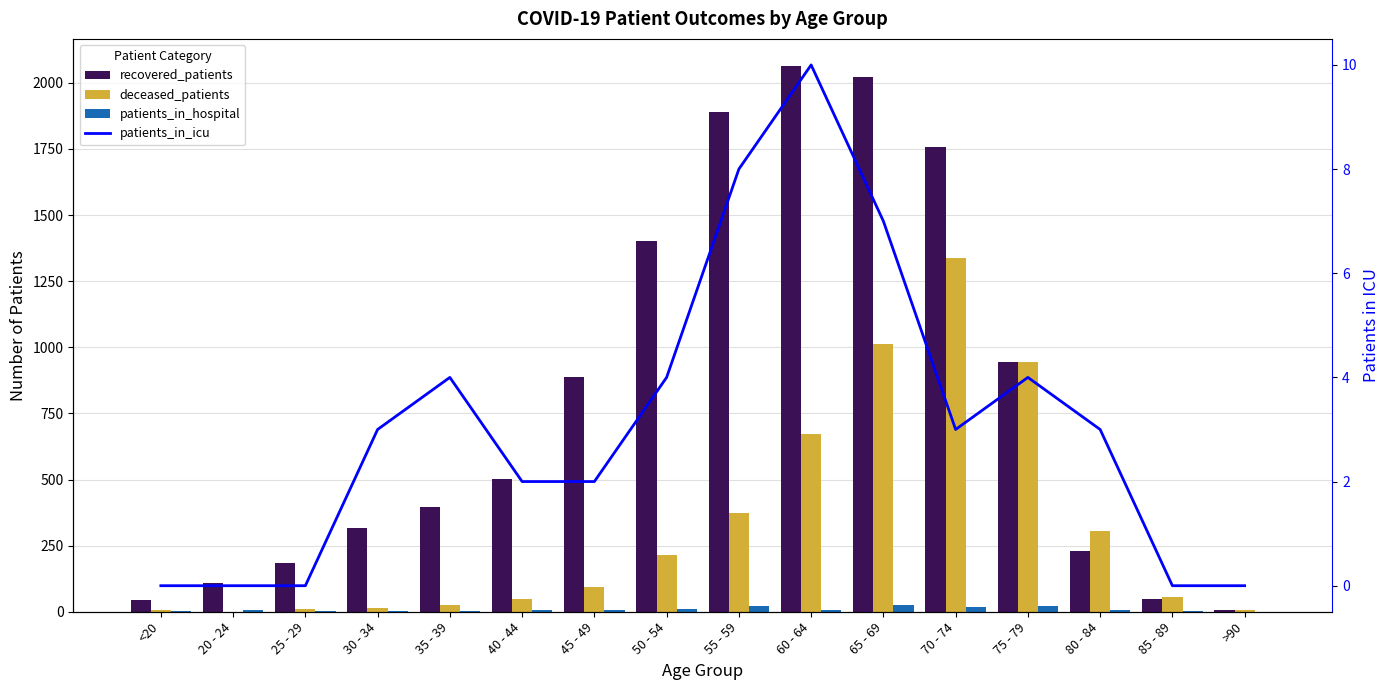

Where is patients_in_hospital nearest to the value 13?

50 - 54